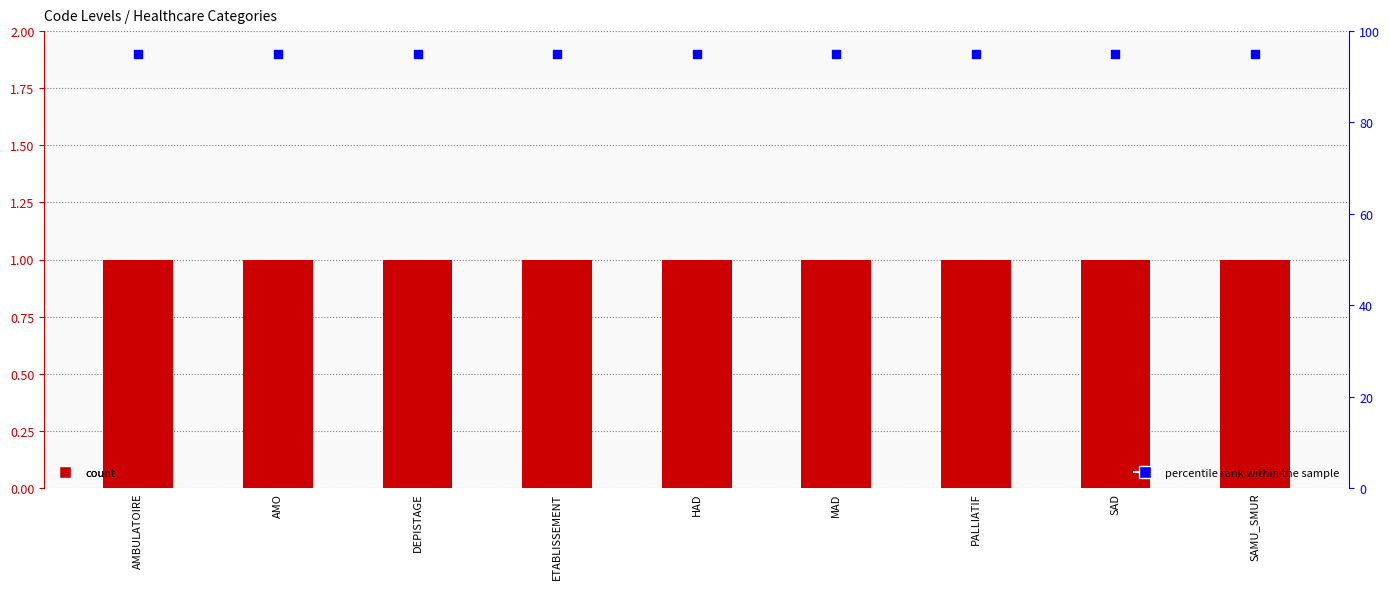

Which series has the widest spread of Y values?

Level